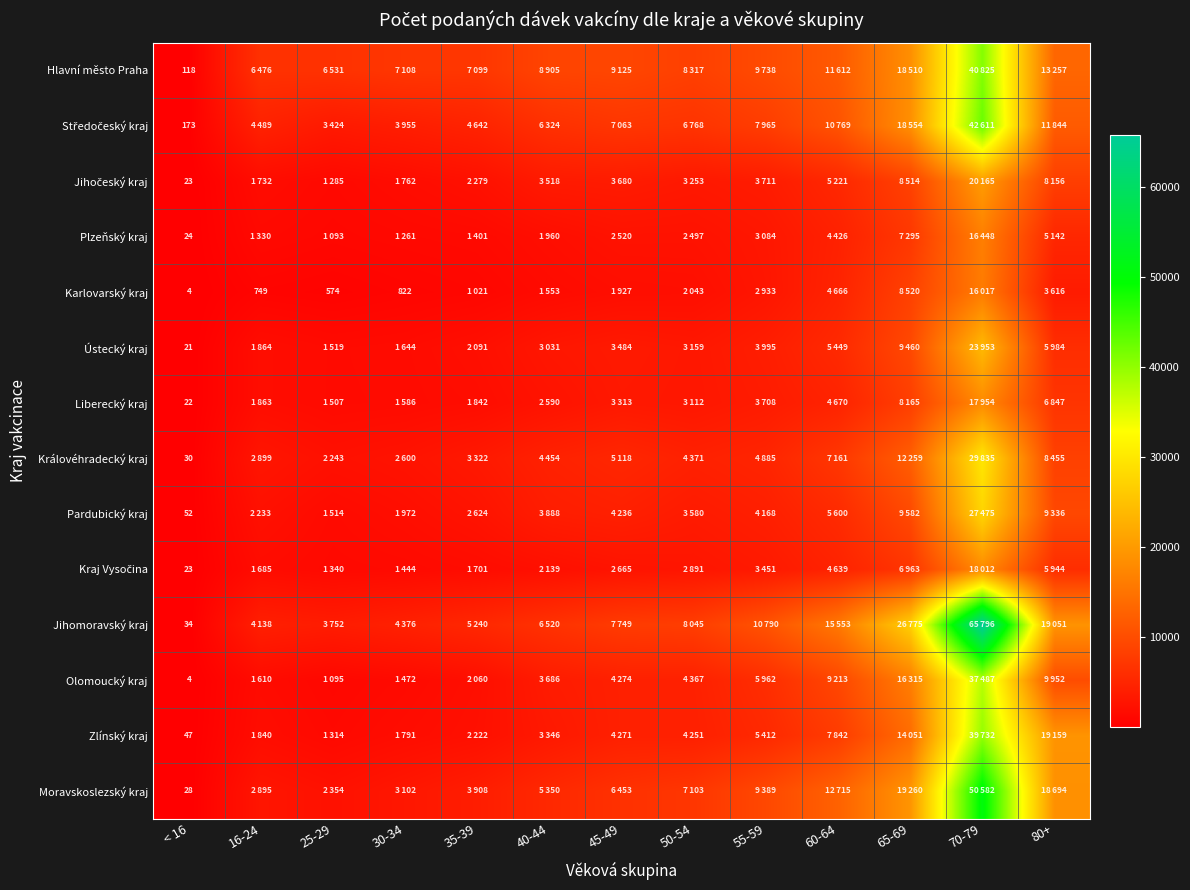

True or false: Královéhradecký kraj has a value of 52 at < 16.

False